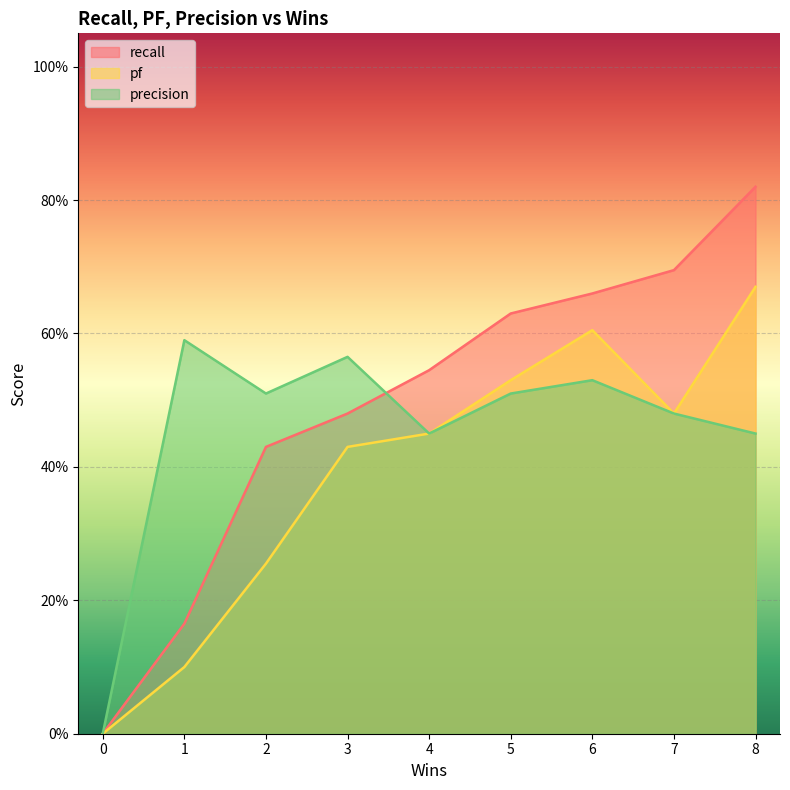

What is the approximate value of pf at 6?

0.6